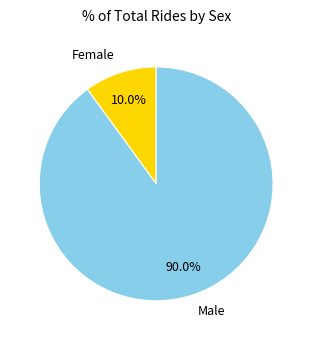

To the nearest percent, what is the difference between the largest and smallest slice percentages?

80%